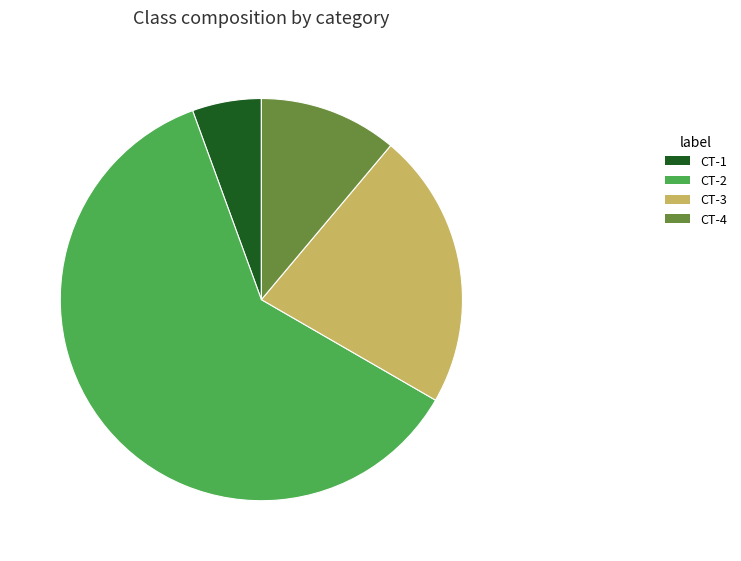

Is it true that CT-3 is 22% of the pie?

True